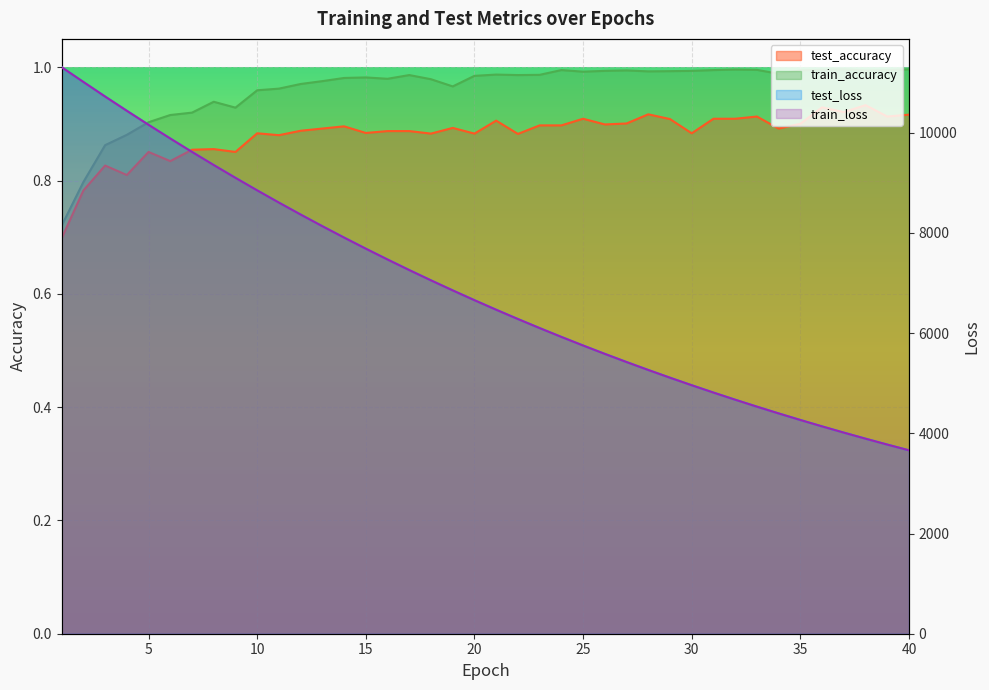

Reading right to left, what are all the values shown in this chart?

test_loss: 3660.7	3775.1	3892.7	4013.7	4138.0	4265.9	4397.0	4532.0	4670.6	4813.1	4959.3	5109.7	5263.9	5422.4	5585.3	5752.3	5923.8	6099.9	6280.9	6466.2	6656.8	6852.2	7052.3	7258.1	7469.0	7685.1	7906.5	8133.3	8366.0	8604.5	8848.5	9099.3	9354.2	9615.8	9883.9	10157.3	10436.7	10721.2	11011.2	11305.4
train_loss: 3660.2	3774.7	3892.3	4013.3	4137.5	4265.3	4396.6	4531.4	4670.0	4812.4	4958.7	5108.9	5263.3	5421.7	5584.4	5751.5	5923.1	6099.2	6279.9	6465.3	6655.7	6851.1	7051.4	7256.8	7467.7	7683.8	7905.2	8132.3	8364.9	8603.2	8847.2	9097.3	9352.8	9614.7	9882.2	10155.8	10435.2	10720.0	11011.3	11305.7
test_accuracy: 0.9	0.9	0.9	0.9	0.9	0.9	0.9	0.9	0.9	0.9	0.9	0.9	0.9	0.9	0.9	0.9	0.9	0.9	0.9	0.9	0.9	0.9	0.9	0.9	0.9	0.9	0.9	0.9	0.9	0.9	0.9	0.9	0.9	0.9	0.8	0.9	0.8	0.8	0.8	0.7
train_accuracy: 1.0	1.0	1.0	1.0	1.0	1.0	1.0	1.0	1.0	1.0	1.0	1.0	1.0	1.0	1.0	1.0	1.0	1.0	1.0	1.0	1.0	1.0	1.0	1.0	1.0	1.0	1.0	1.0	1.0	1.0	1.0	0.9	0.9	0.9	0.9	0.9	0.9	0.9	0.8	0.7